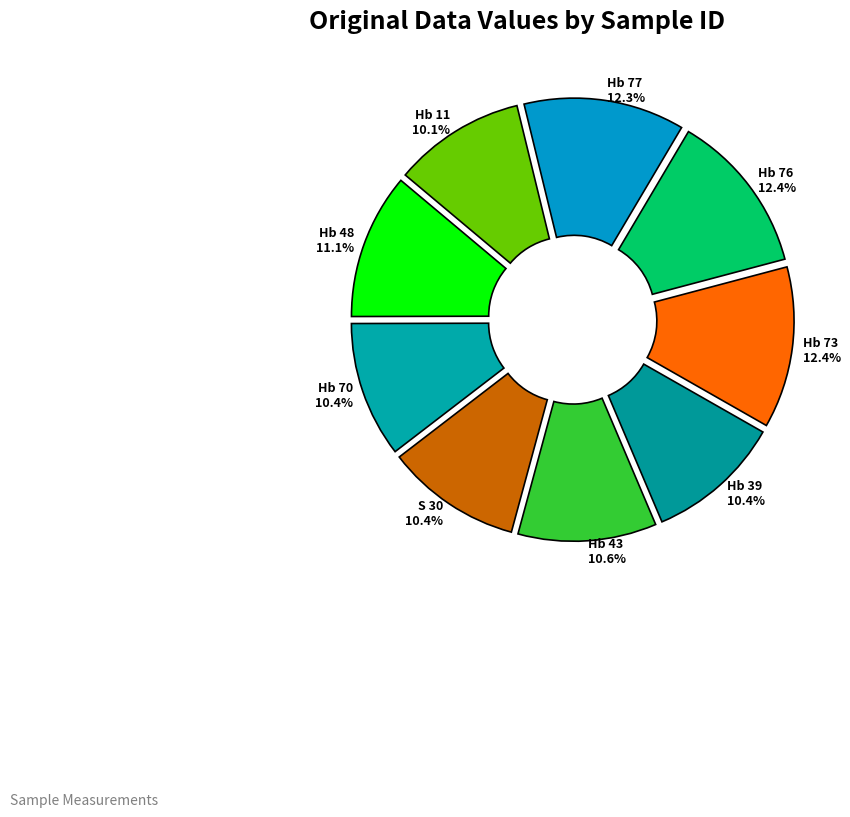

Does Hb 76 account for over 50% of the chart?

No